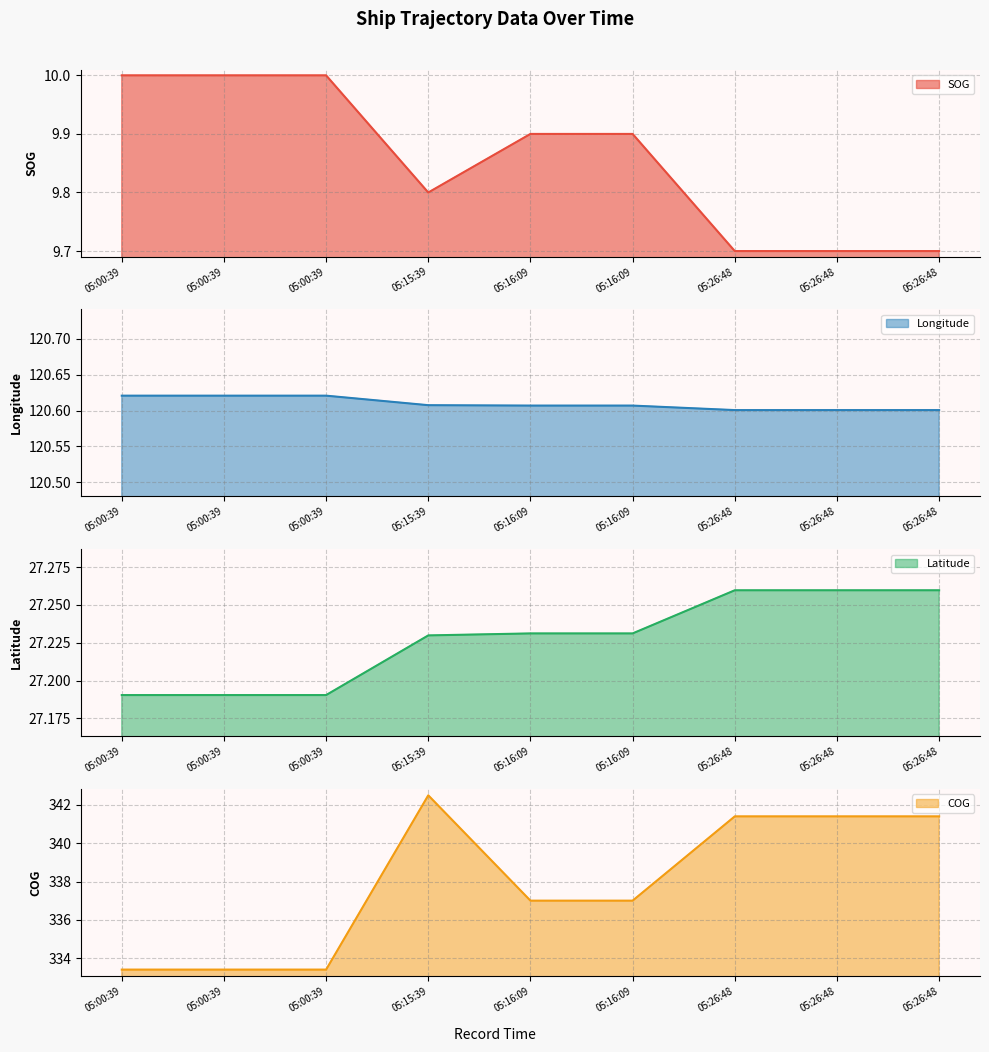

True or false: SOG and COG cross at least once.

False